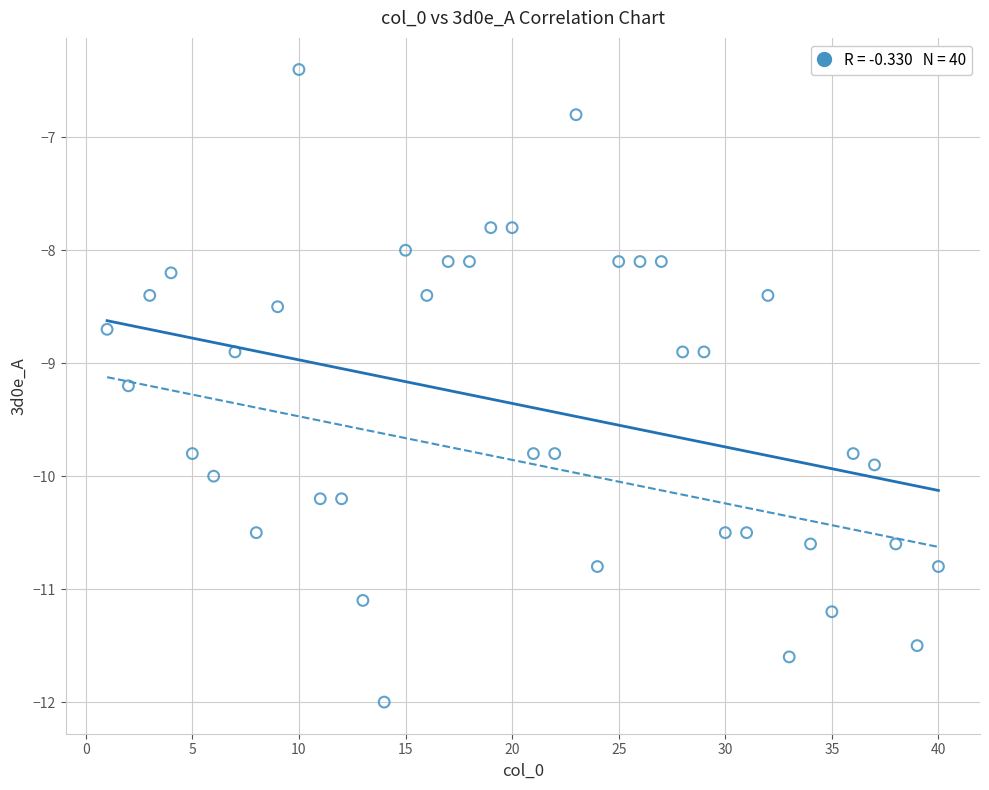

What is the range of Y values (max minus min)?

5.6